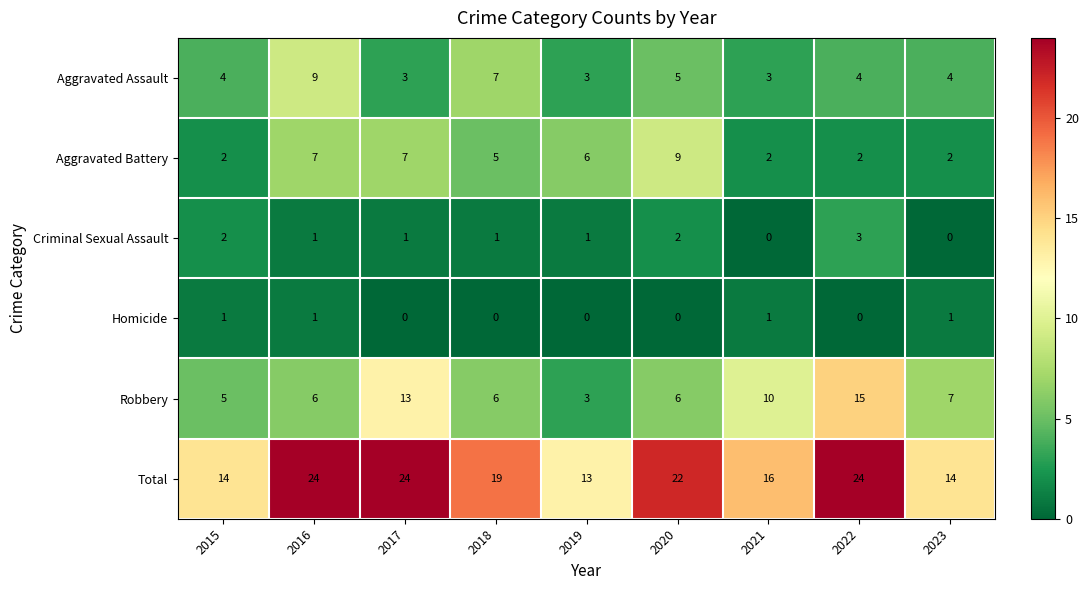

Count the Aggravated Battery values in the range 2 to 7.

8